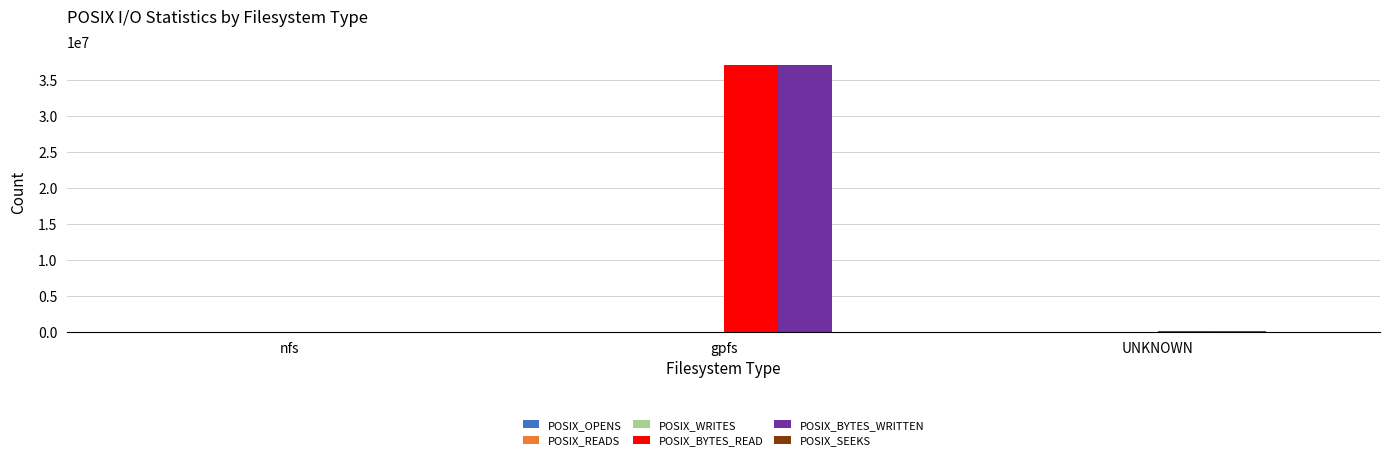

At which category is the sum across all series the highest?

gpfs